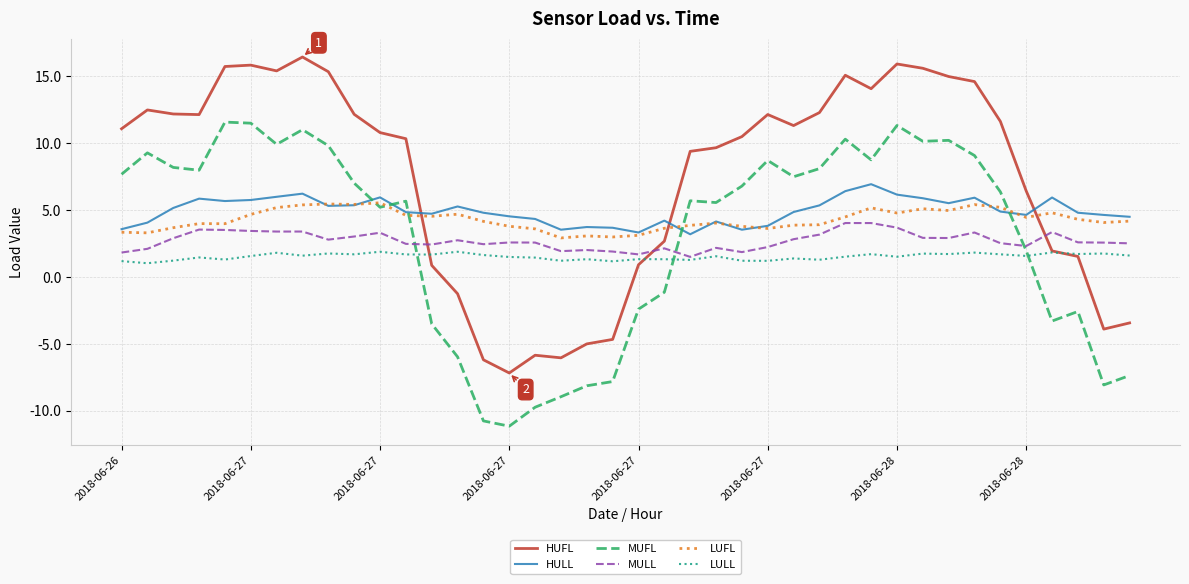

Which series has the widest spread of values?

HUFL